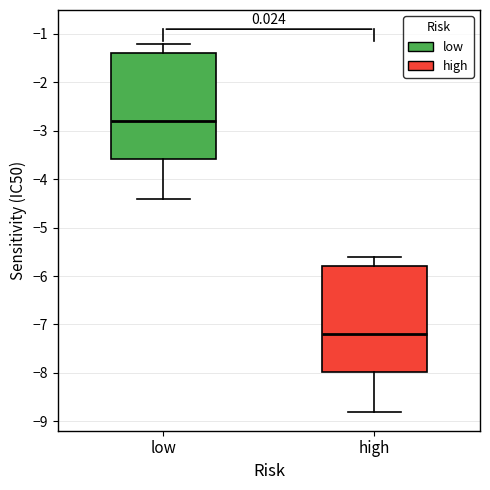

Reading left to right, read every box against the y-axis: the position of its median line, the range the box covers, and the ends of its whiskers. The values are not printed on the chart, so give them approximately, as read against the axis.

low: median -2.8, box -3.6 to -1.4, whiskers -4.4 to -1.2
high: median -7.2, box -8.0 to -5.8, whiskers -8.8 to -5.6